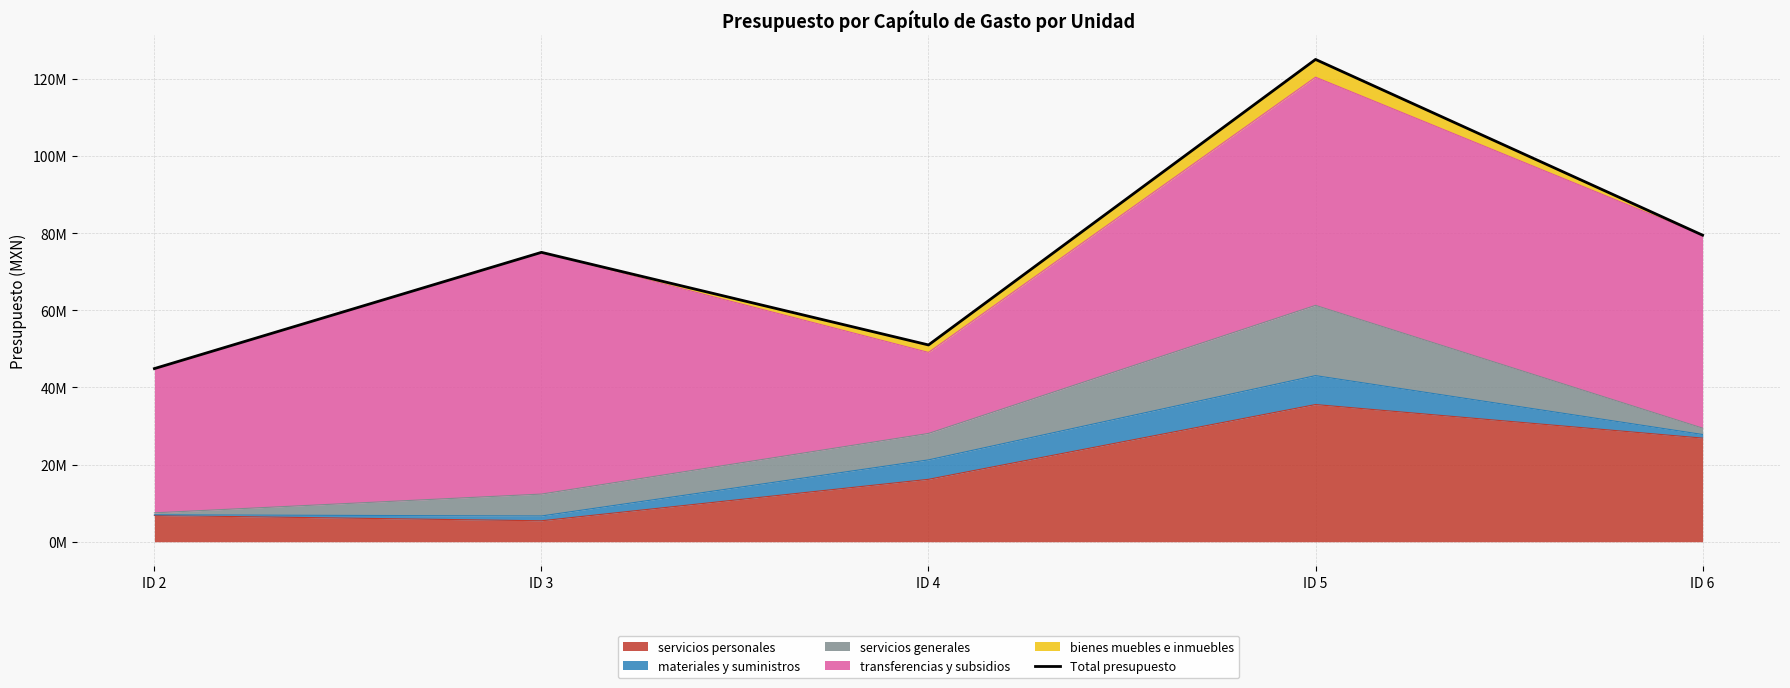

True or false: there are more than 0 points higher than both neighbors.

True